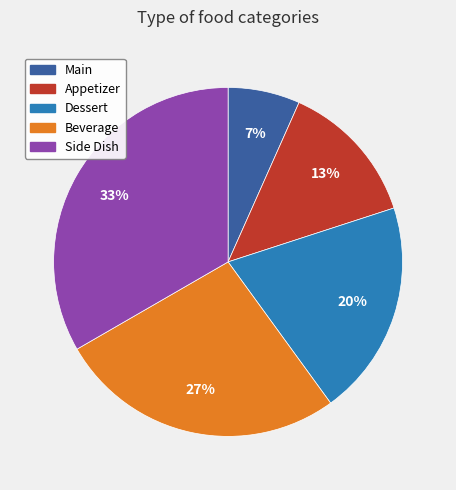

True or false: Main accounts for 7% of the total.

True